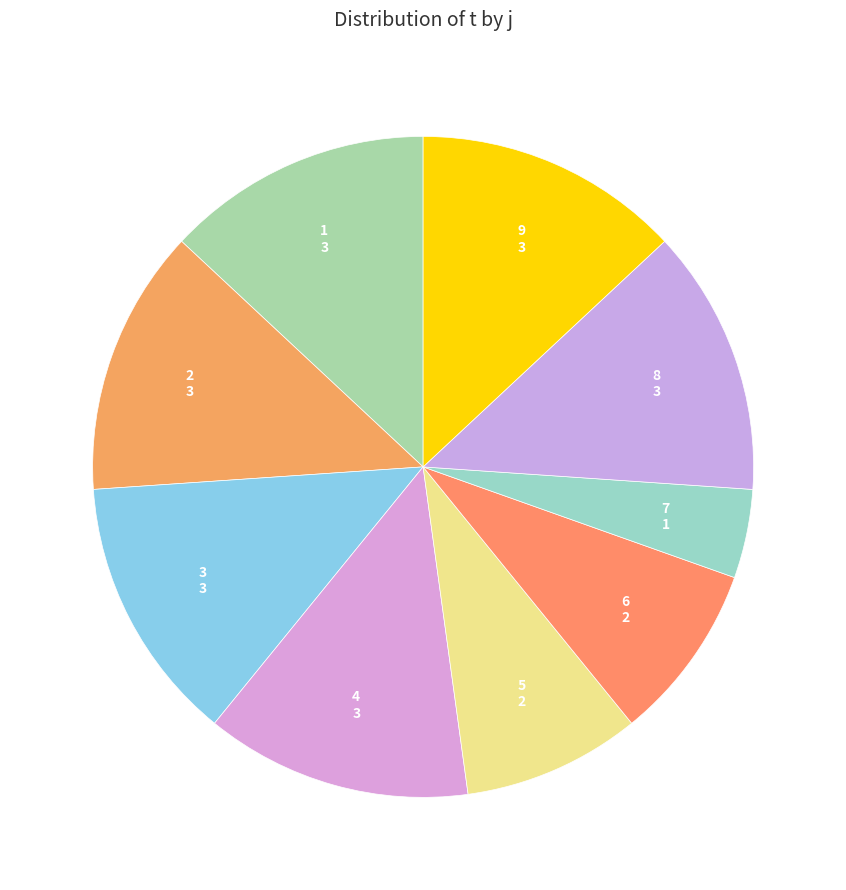

The 6 slice represents 23% of the pie. True or false?

False